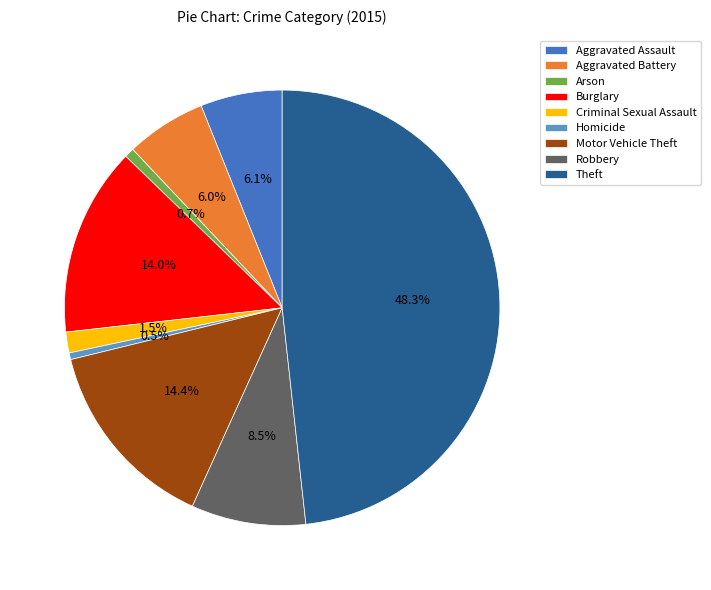

Which slice is the largest?

Theft